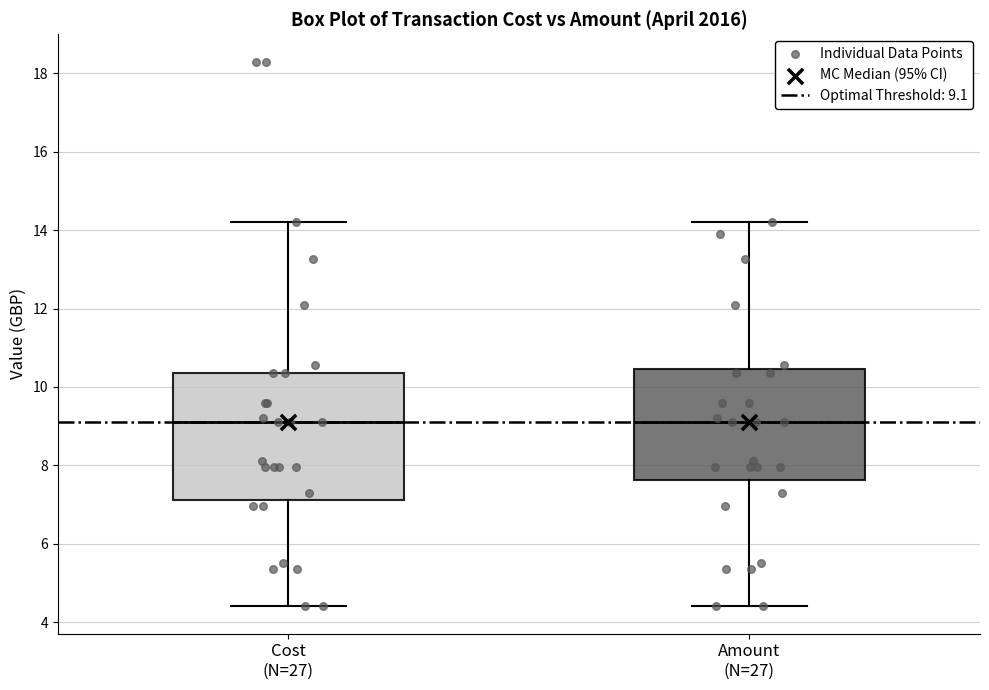

Reading left to right, transcribe this box plot: for each box, give where its median line is, the range the box spans, and where its two whiskers end, as read against the y-axis. The values are not printed on the chart, so give them approximately, as read against the axis.

Cost (N=27): median 9.2, box 7.2 to 10.4, whiskers 4.4 to 14.2
Amount (N=27): median 9.2, box 7.6 to 10.4, whiskers 4.4 to 14.2